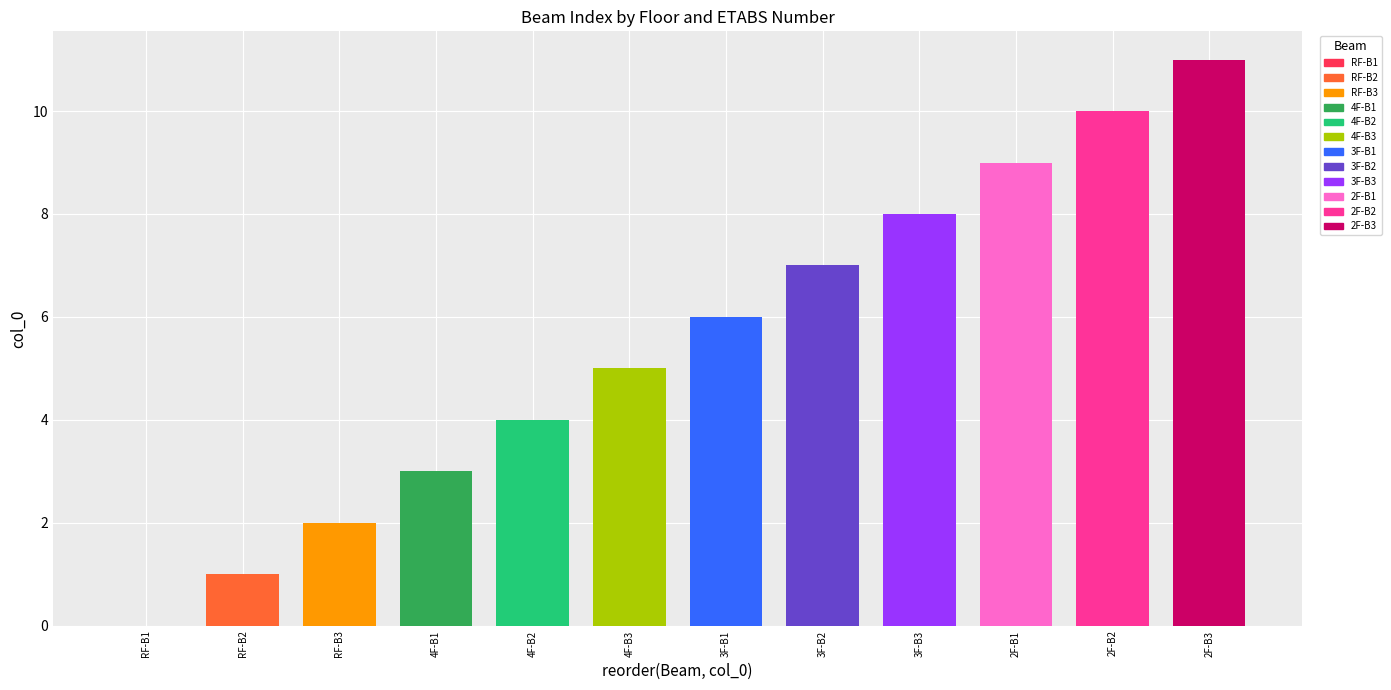

Reading left to right, list all the values displayed in this chart.

RF-B1=0	RF-B2=1	RF-B3=2	4F-B1=3	4F-B2=4	4F-B3=5	3F-B1=6	3F-B2=7	3F-B3=8	2F-B1=9	2F-B2=10	2F-B3=11